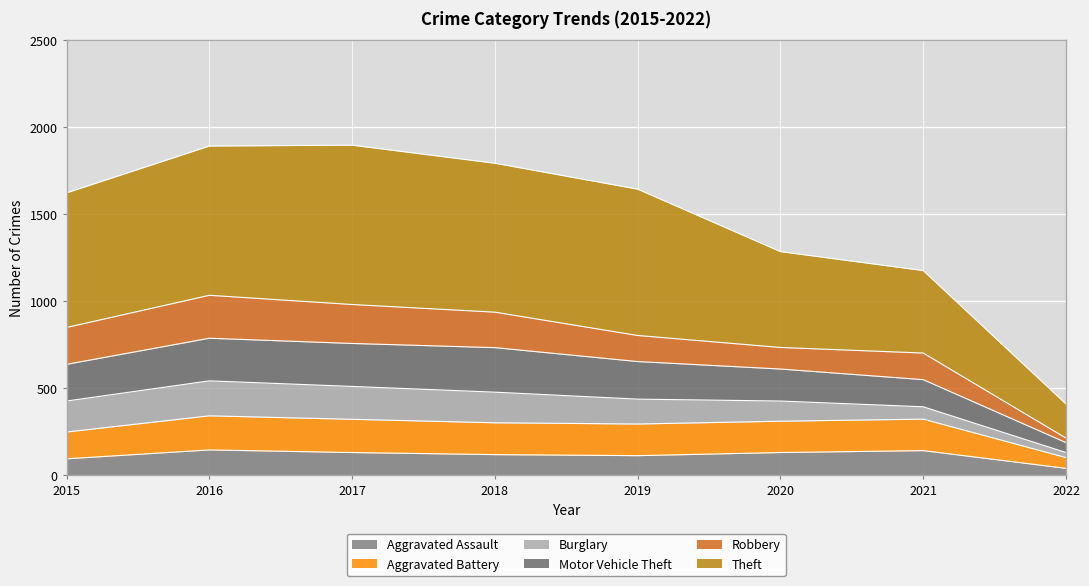

At which label does Aggravated Assault reach its minimum?

2022